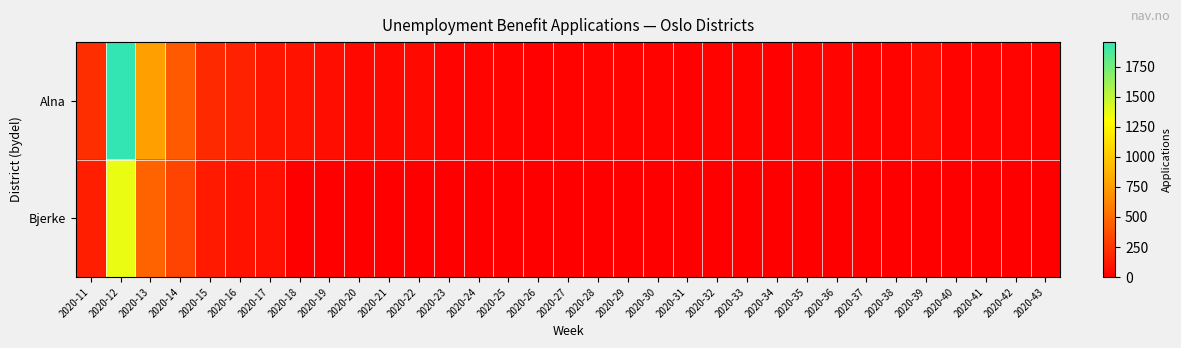

Which series changed the most between 2020-31 and 2020-40?

Alna